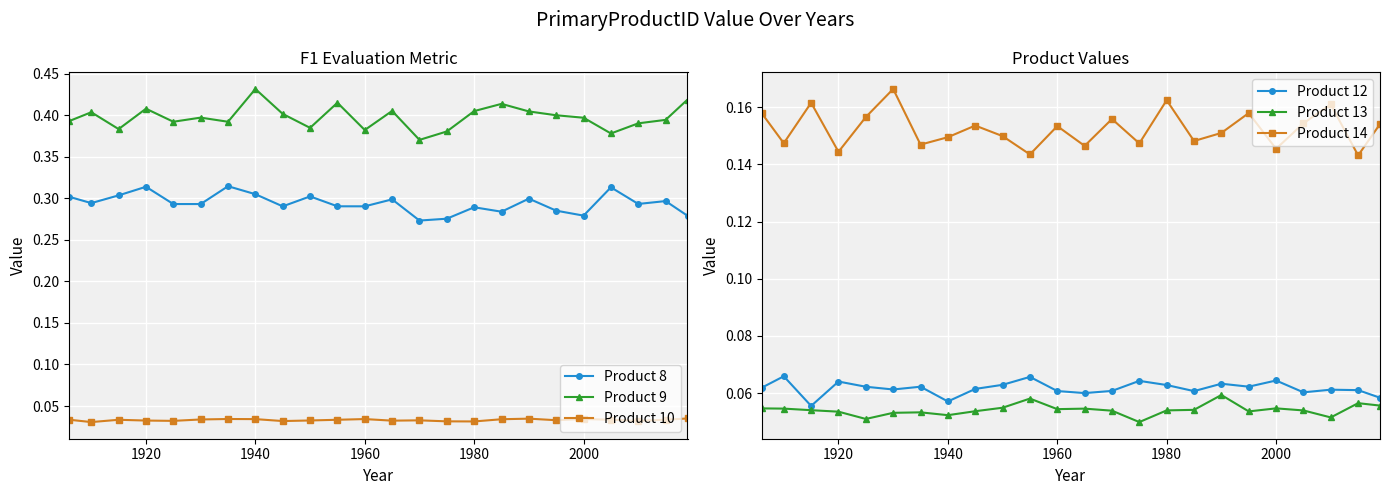

True or false: Product 12 and Product 9 intersect in this chart.

False